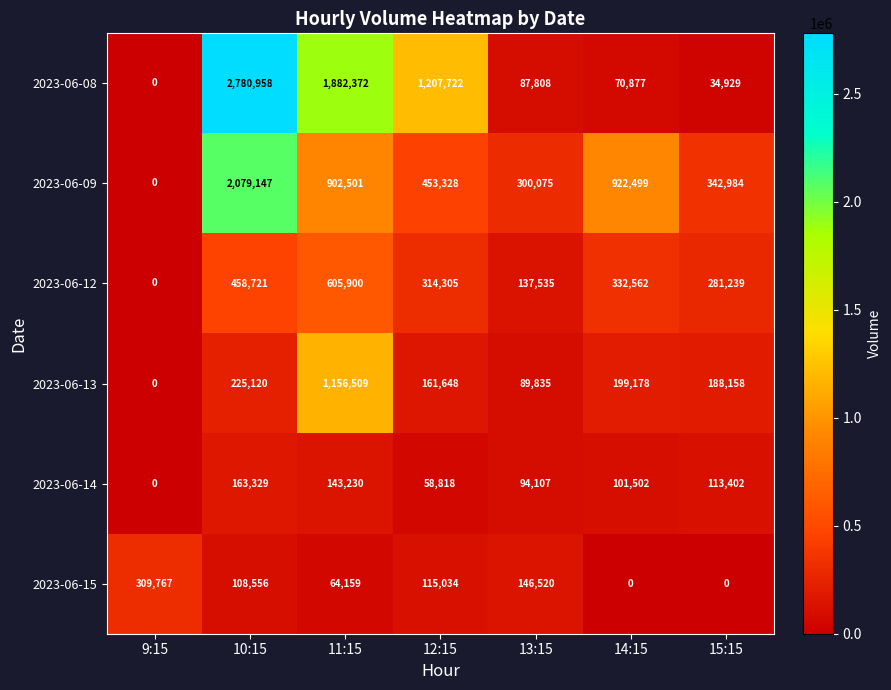

What is the average value of the 2023-06-13 series?

288635